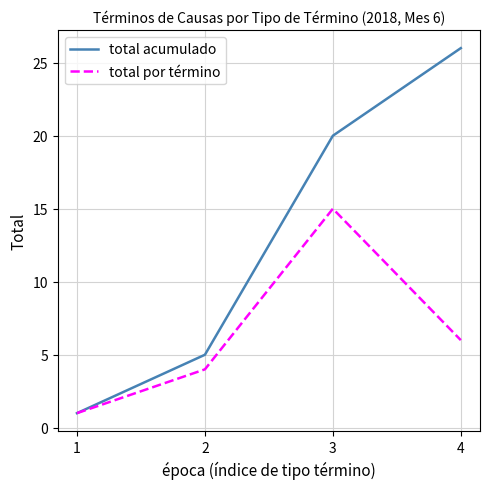

What is the spread (max minus min) of values at 4?

20